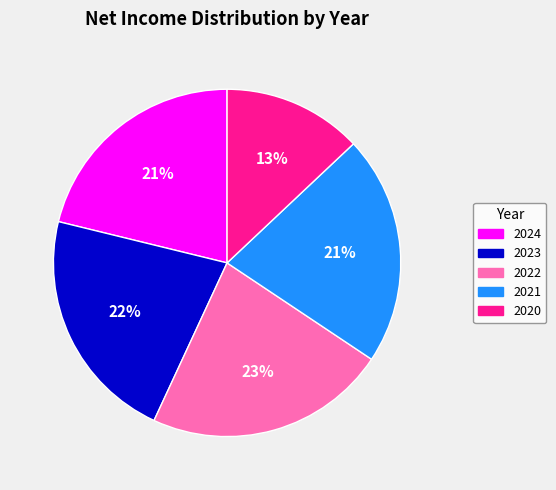

What percentage is the 2022 slice, to the nearest percent?

23%